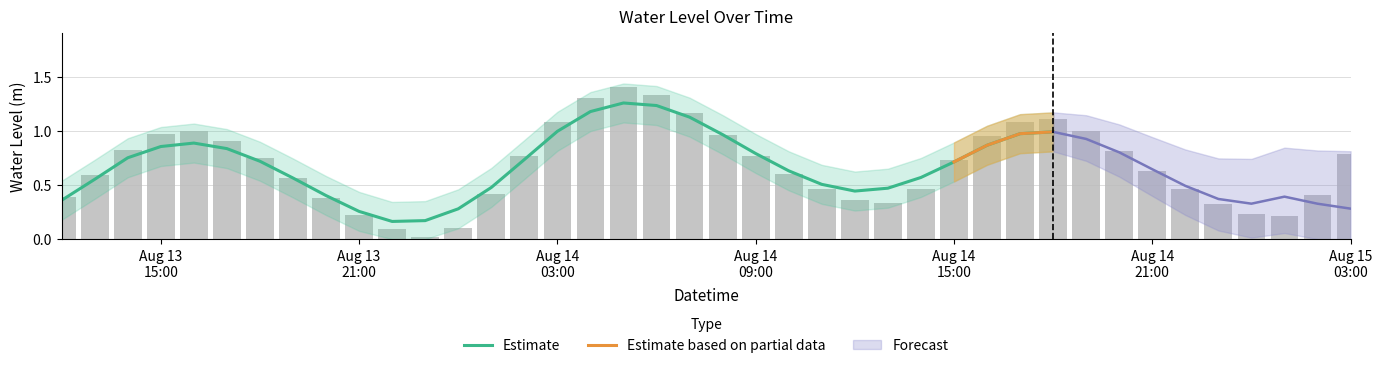

At which category does the chart reach its peak across all series?

2024-08-14 05:00:00